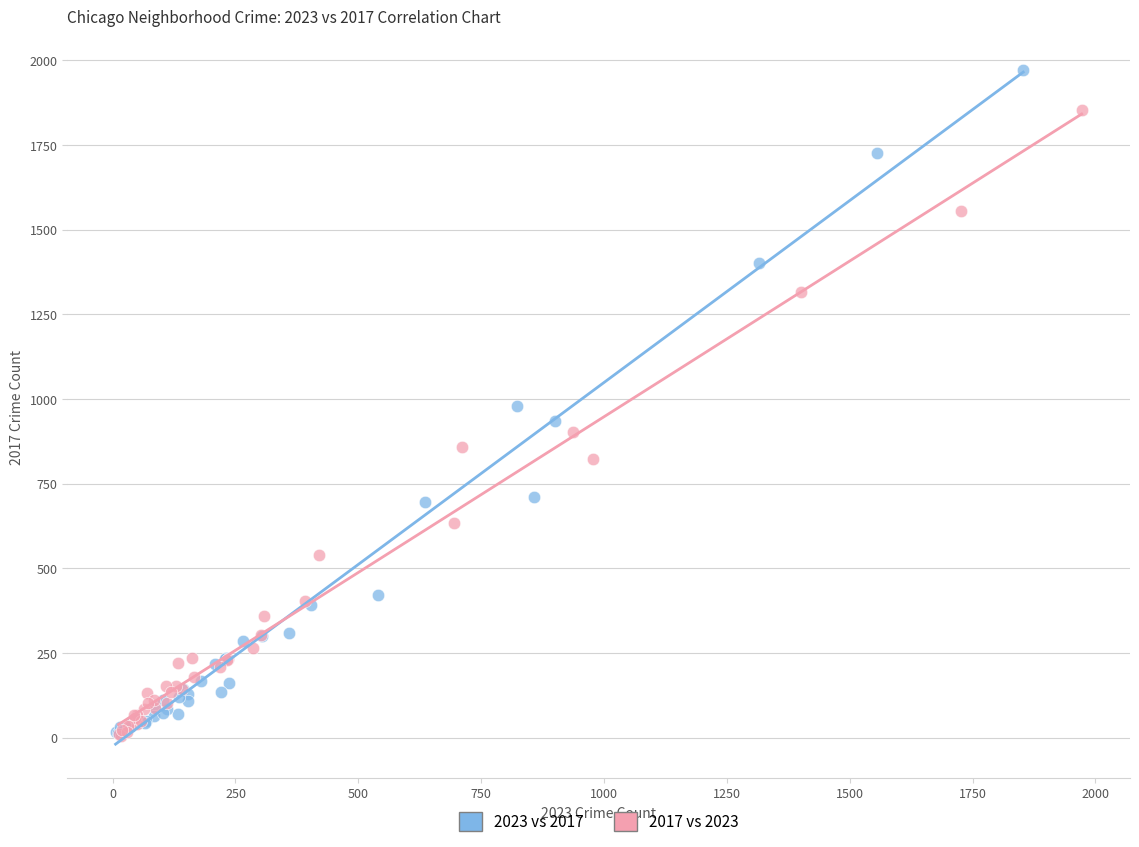

What are all the series names shown in the legend?

2023 vs 2017, 2017 vs 2023